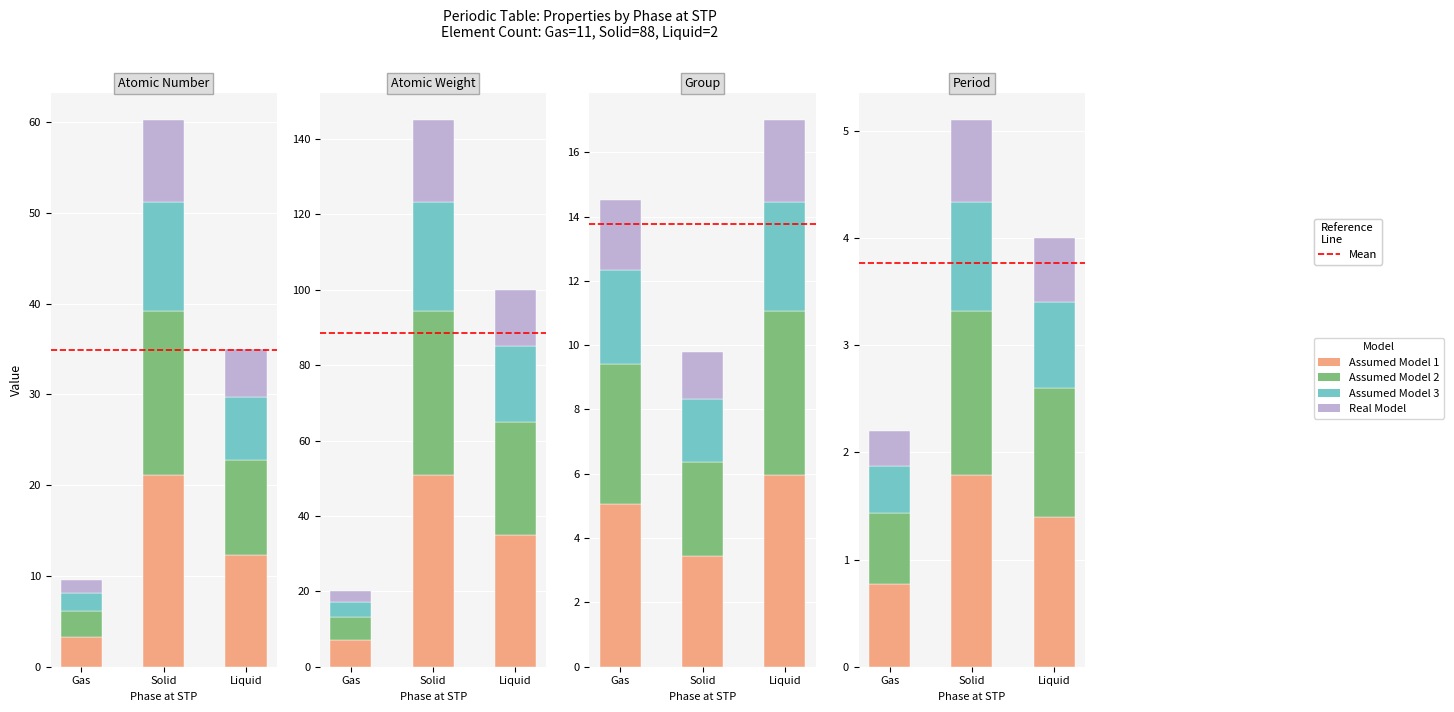

At which label does Avg Group first exceed 8?

Liquid